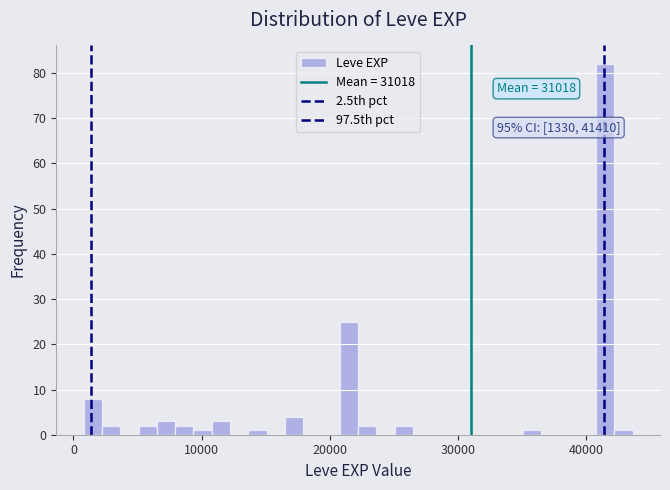

Around what value on the x-axis is the tallest bar? Give the approximate position of its centre, as read against the axis.

41000